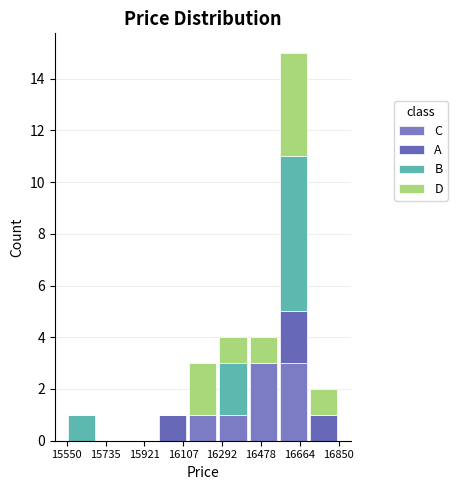

What is the total height of the stacked bar covering 16120 to 16280 on the x-axis? Neither the bar edges nor the heights are printed on the chart, so give them approximately, as read against the axes.

3